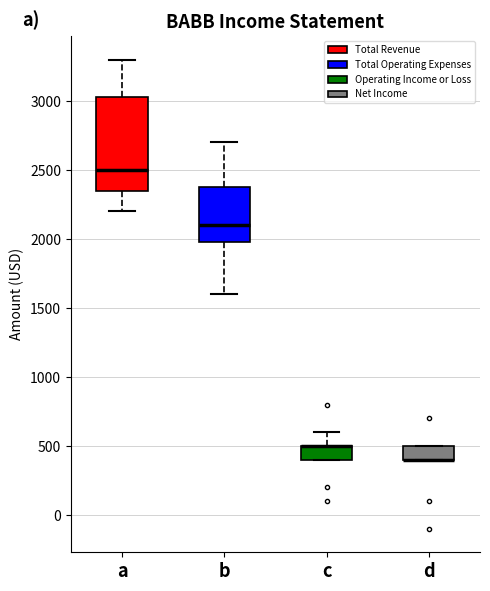

Where does the upper whisker of the box for c end on the y-axis? The values are not printed on the chart, so give them approximately, as read against the axis.

600